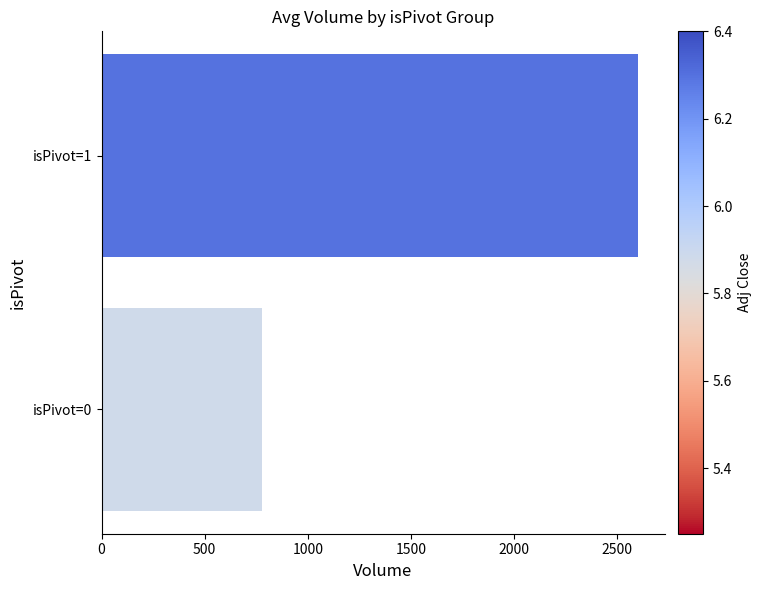

Rank the categories by value from lowest to highest.

isPivot=0, isPivot=1